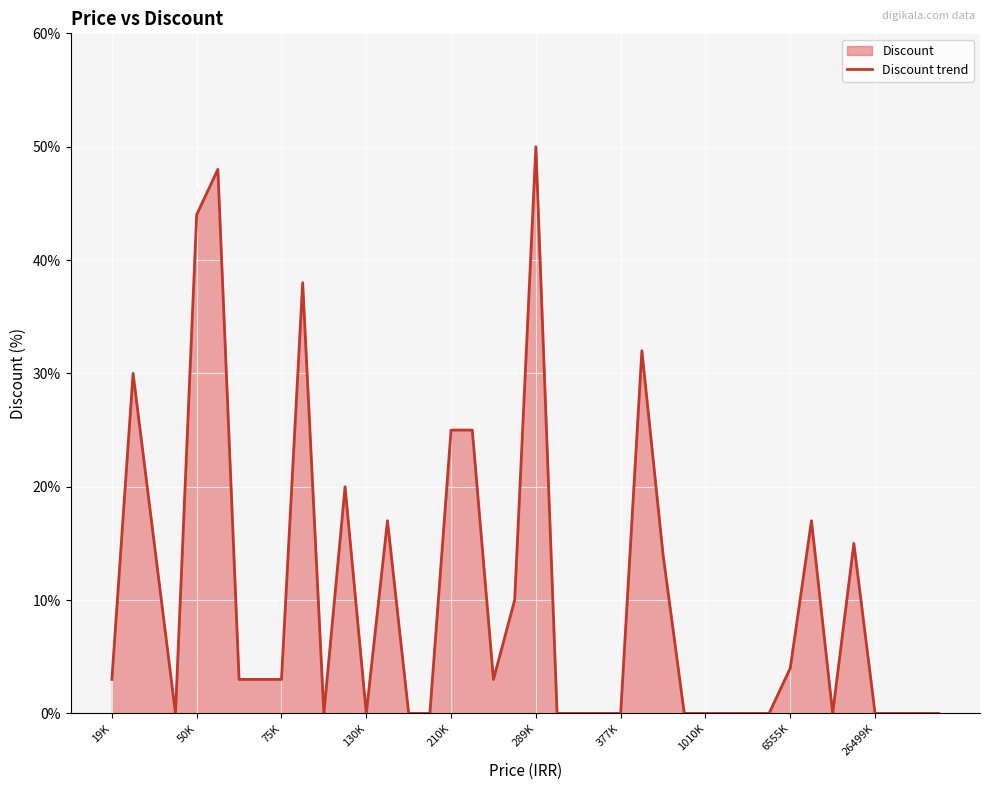

What is the approximate value at 75K?

3